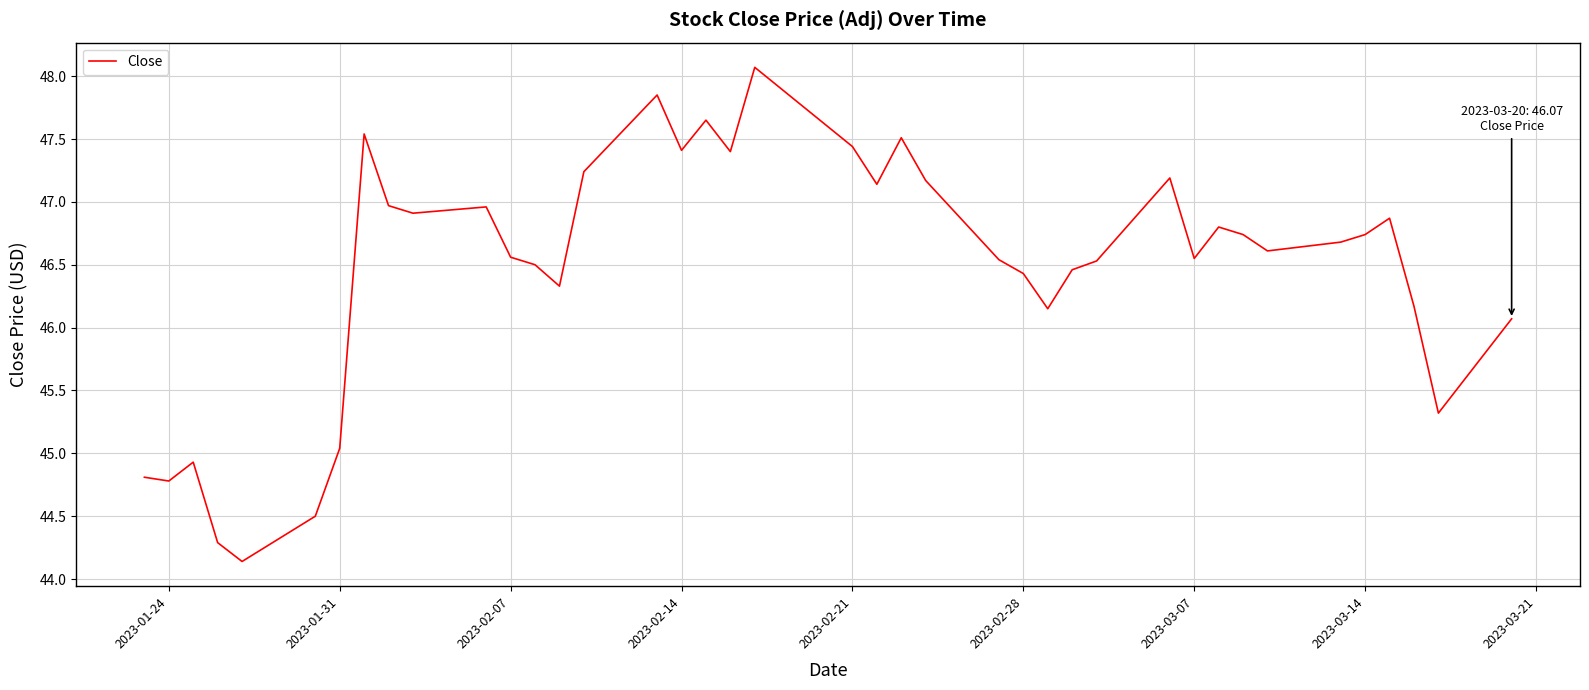

What is the greatest value displayed?

48.1